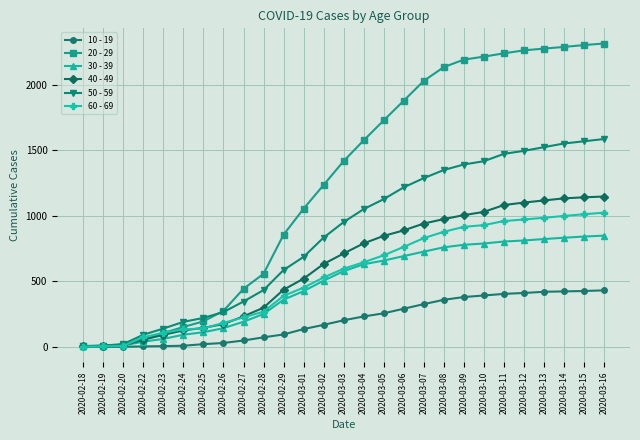

What are all the series names shown in the legend?

10 - 19, 20 - 29, 30 - 39, 40 - 49, 50 - 59, 60 - 69